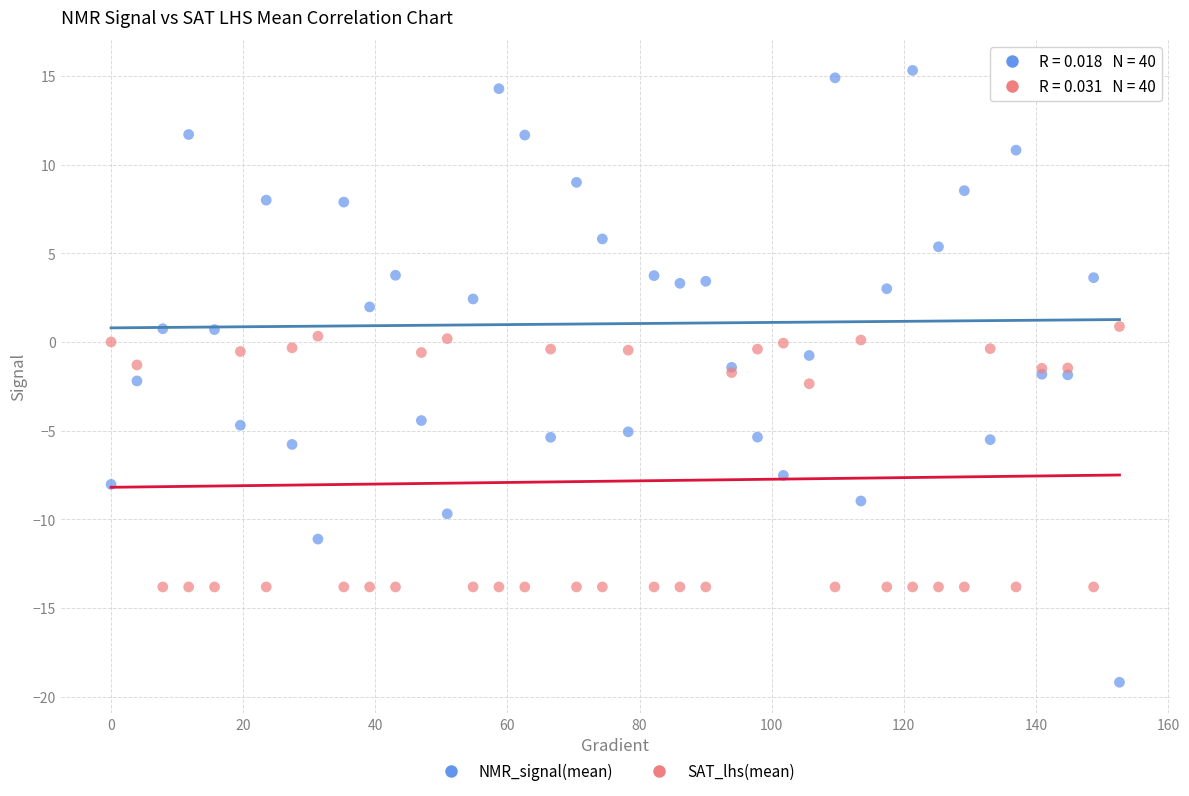

Which series contains the lowest Y value?

NMR_signal(mean)